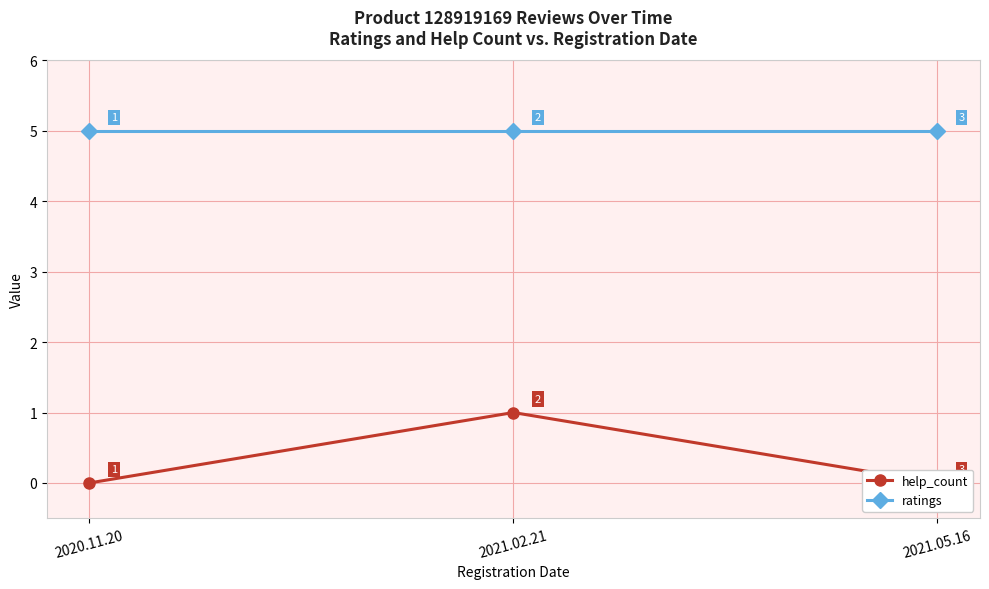

What is the difference between the highest and lowest values at 2021.02.21?

4